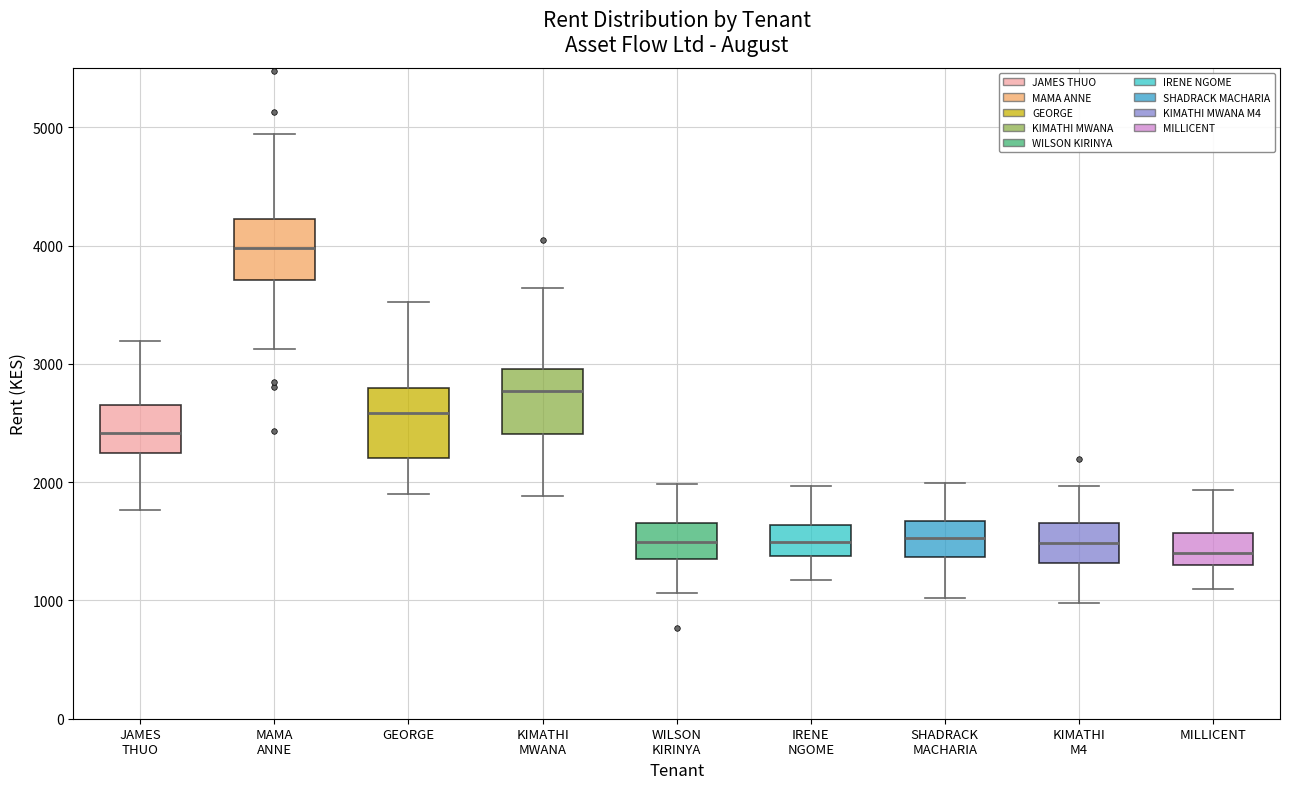

Reading left to right, transcribe this box plot: for each box, give where its median line is, the range the box spans, and where its two whiskers end, as read against the y-axis. The values are not printed on the chart, so give them approximately, as read against the axis.

JAMES THUO: median 2400, box 2200 to 2700, whiskers 1800 to 3200
MAMA ANNE: median 4000, box 3700 to 4200, whiskers 3100 to 4900
GEORGE: median 2600, box 2200 to 2800, whiskers 1900 to 3500
KIMATHI MWANA: median 2800, box 2400 to 3000, whiskers 1900 to 3600
WILSON KIRINYA: median 1500, box 1400 to 1700, whiskers 1100 to 2000
IRENE NGOME: median 1500, box 1400 to 1600, whiskers 1200 to 2000
SHADRACK MACHARIA: median 1500, box 1400 to 1700, whiskers 1000 to 2000
KIMATHI M4: median 1500, box 1300 to 1700, whiskers 1000 to 2000
MILLICENT: median 1400, box 1300 to 1600, whiskers 1100 to 1900